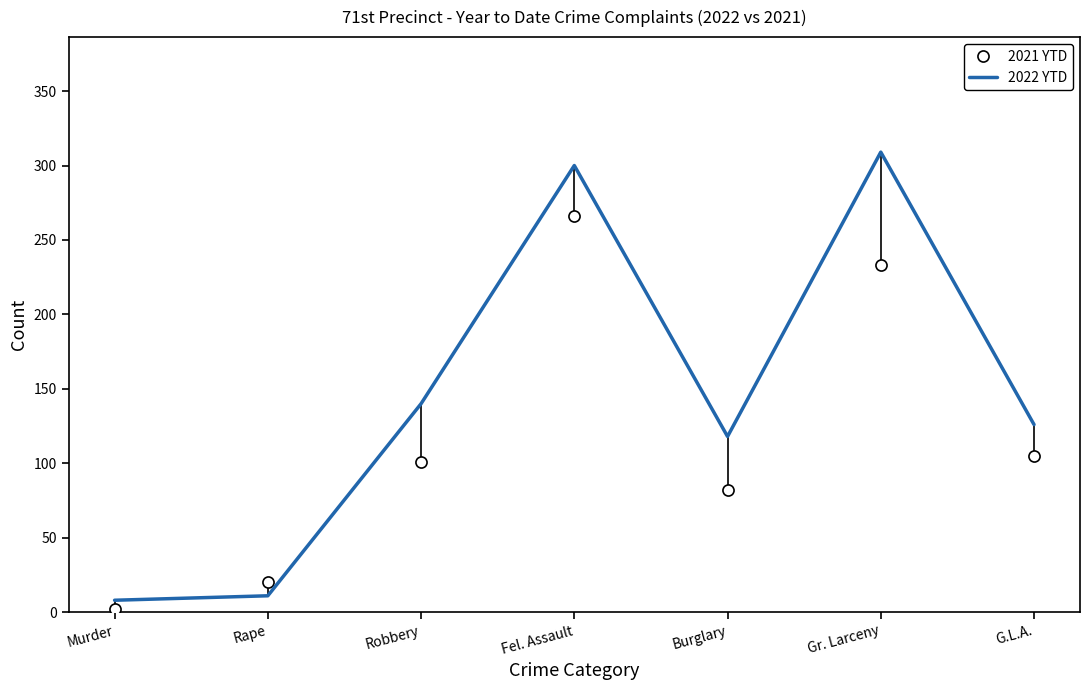

The chart shows a value of 2 at Murder. True or false?

False